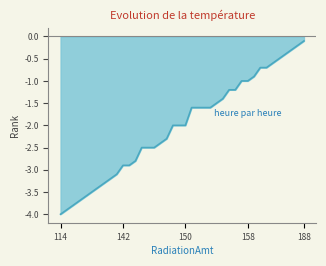

Is this an area chart (filled region under the line)?

Yes